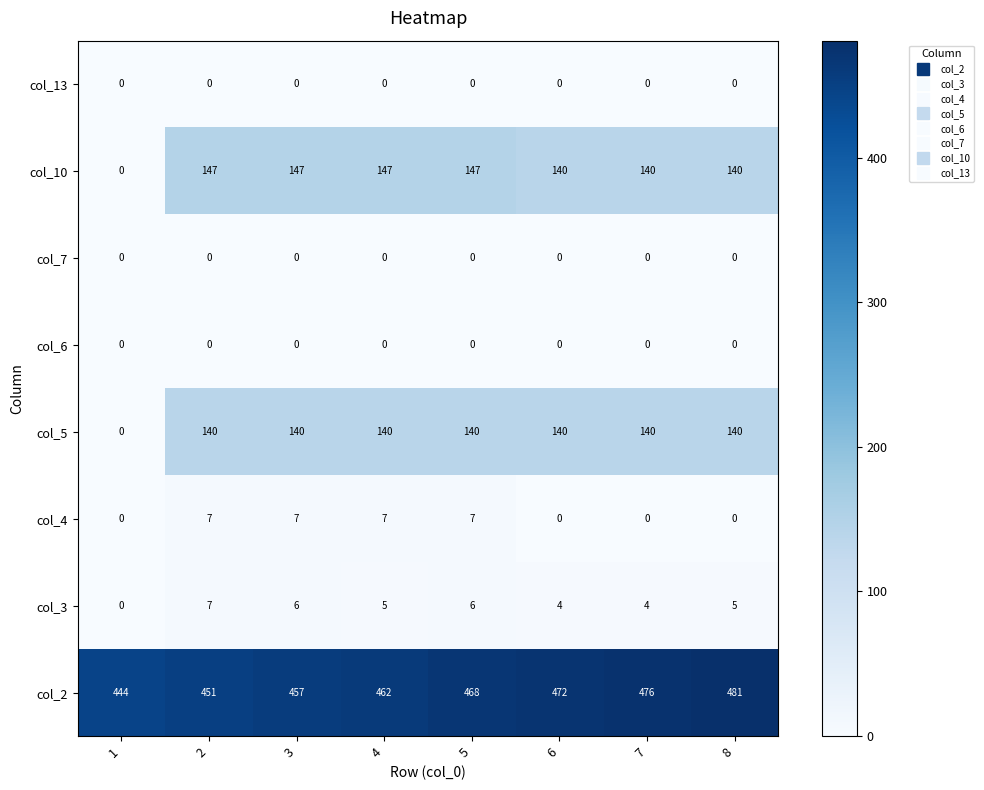

Count the number of data series in this chart.

8